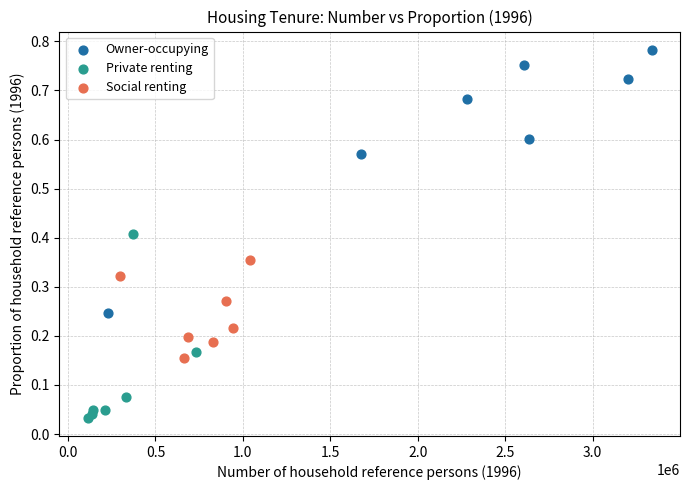

What are all the series names shown in the legend?

Owner-occupying, Private renting, Social renting